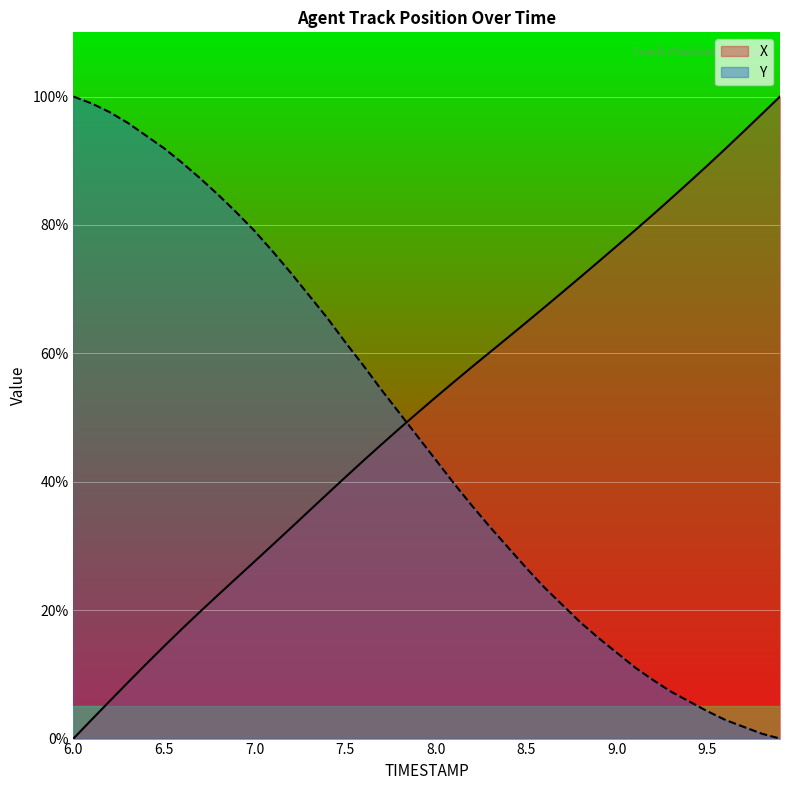

Which series ends up on top after the final intersection of Y and X?

X